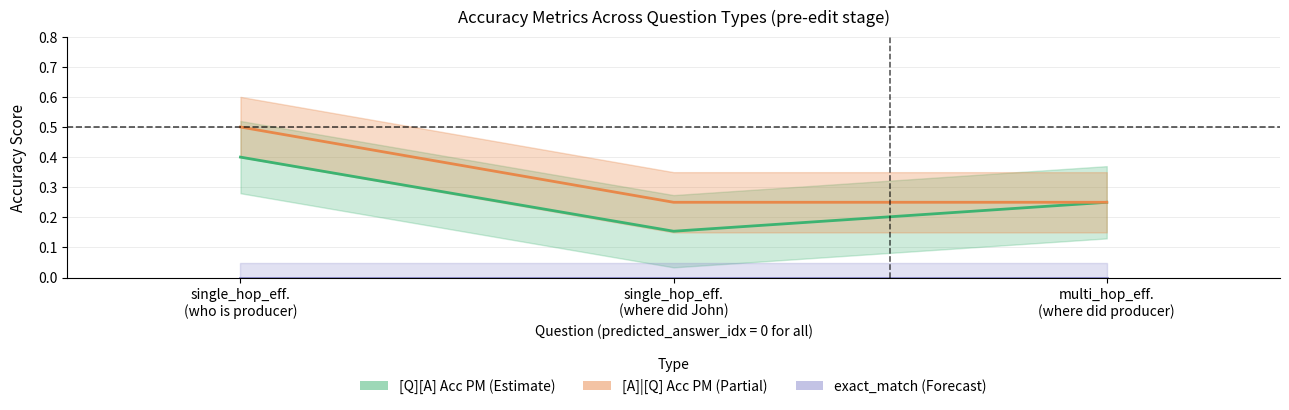

Is the value of [Q][A] Acc PM at multi_hop_eff.
(where did producer) greater than the value of [A]|[Q] Acc PM at multi_hop_eff.
(where did producer)?

No